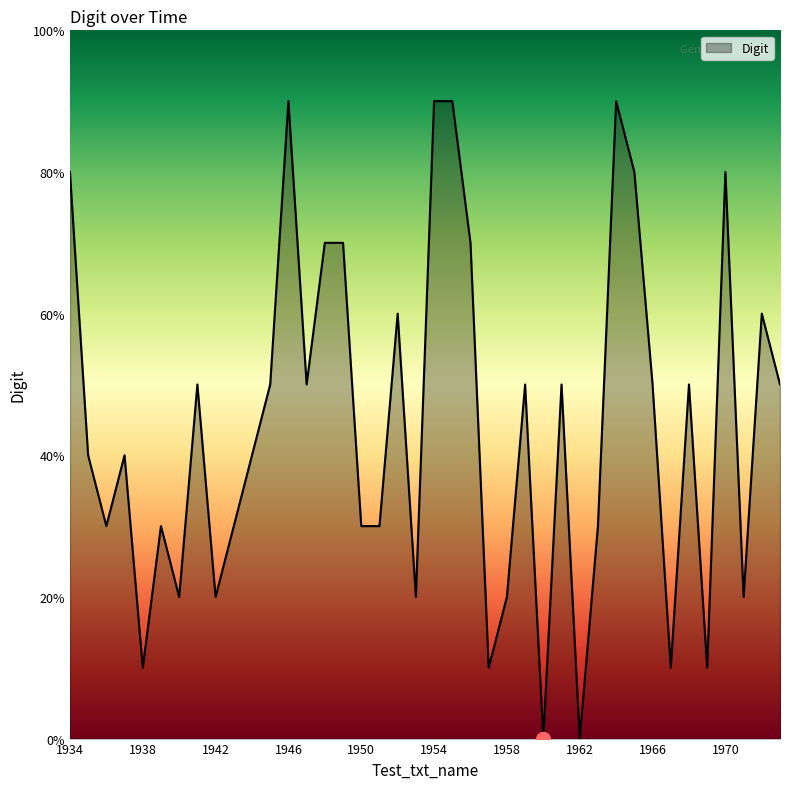

List the labels in order of value, largest first.

1946, 1954, 1955, 1964, 1934, 1965, 1970, 1948, 1949, 1956, 1952, 1972, 1941, 1945, 1947, 1959, 1961, 1966, 1968, 1973, 1935, 1937, 1944, 1936, 1939, 1943, 1950, 1951, 1963, 1940, 1942, 1953, 1958, 1971, 1938, 1957, 1967, 1969, 1960, 1962